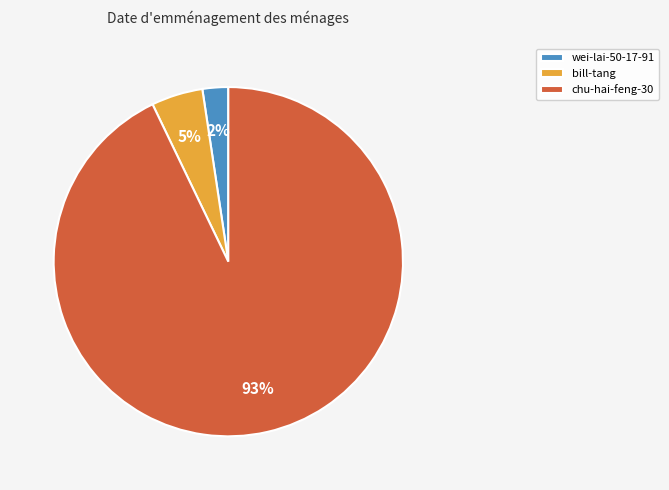

The wei-lai-50-17-91 slice represents 2% of the pie. True or false?

True